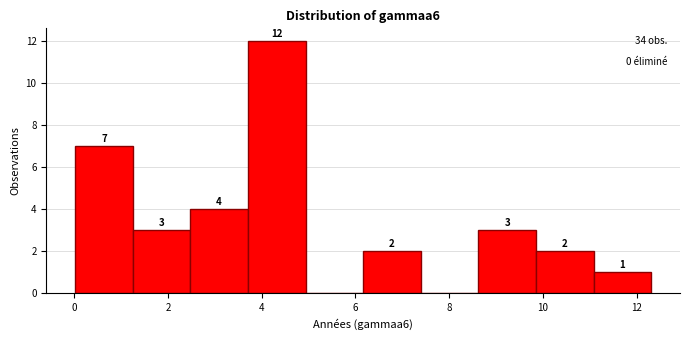

Over which range of the x-axis is the bar tallest?

3.8 to 5.0